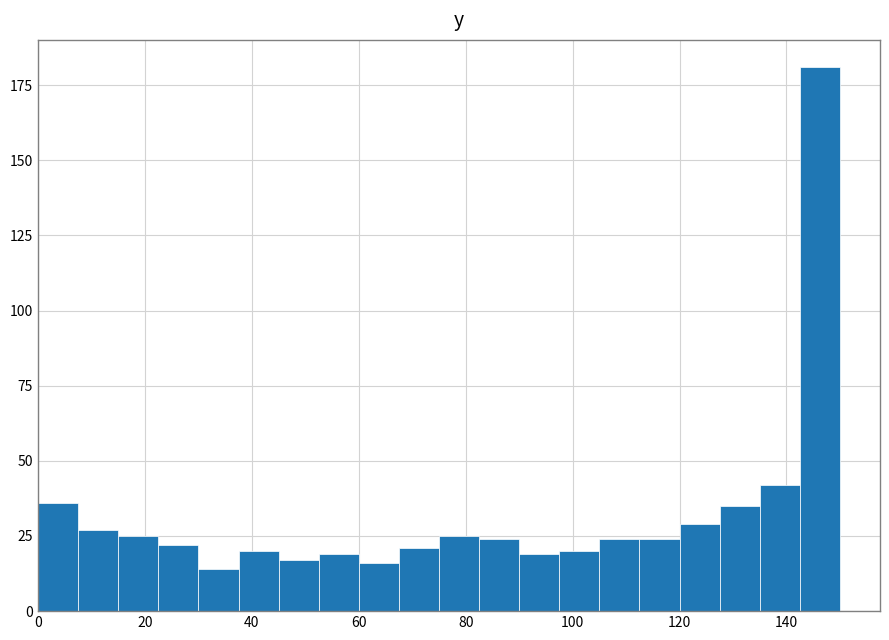

Around what value on the x-axis is the tallest bar? Give the approximate position of its centre, as read against the axis.

146